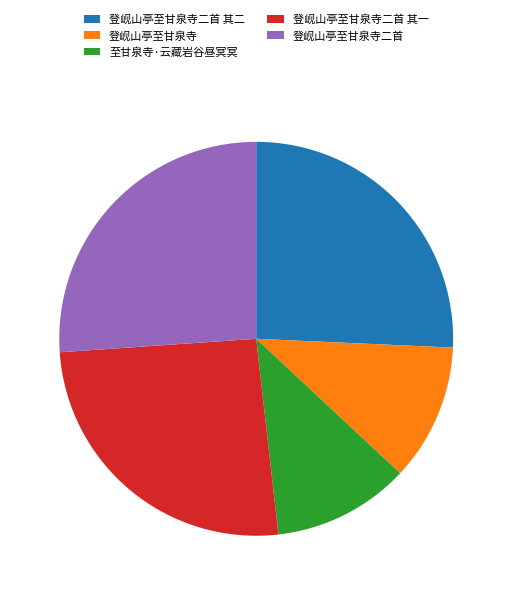

What is the ratio of the value at 登岘山亭至甘泉寺二首 其一 to the value at 登岘山亭至甘泉寺二首 其二?

1.0